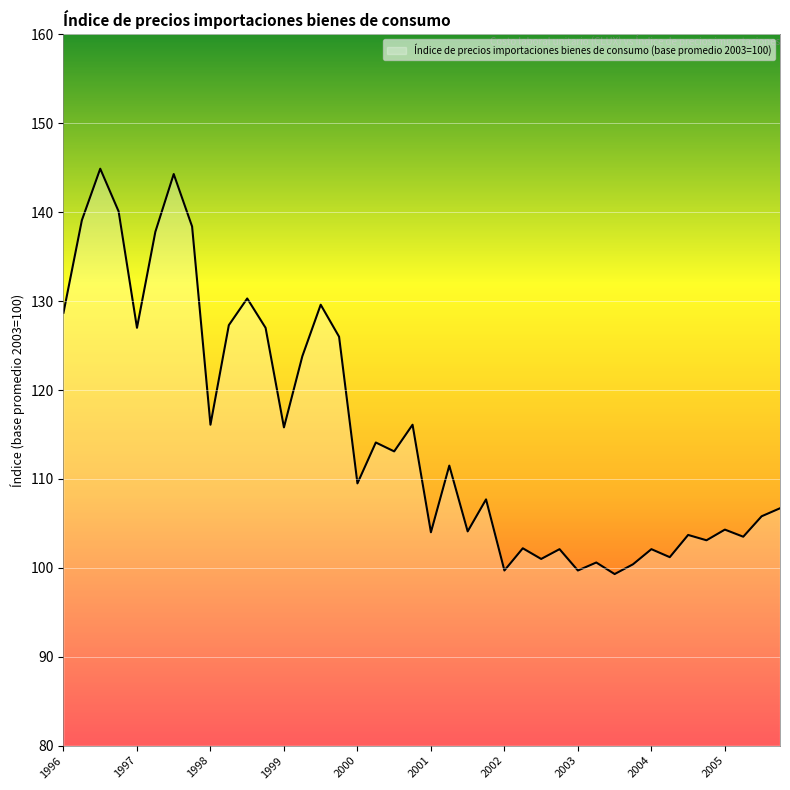

What is the greatest value displayed?

144.9